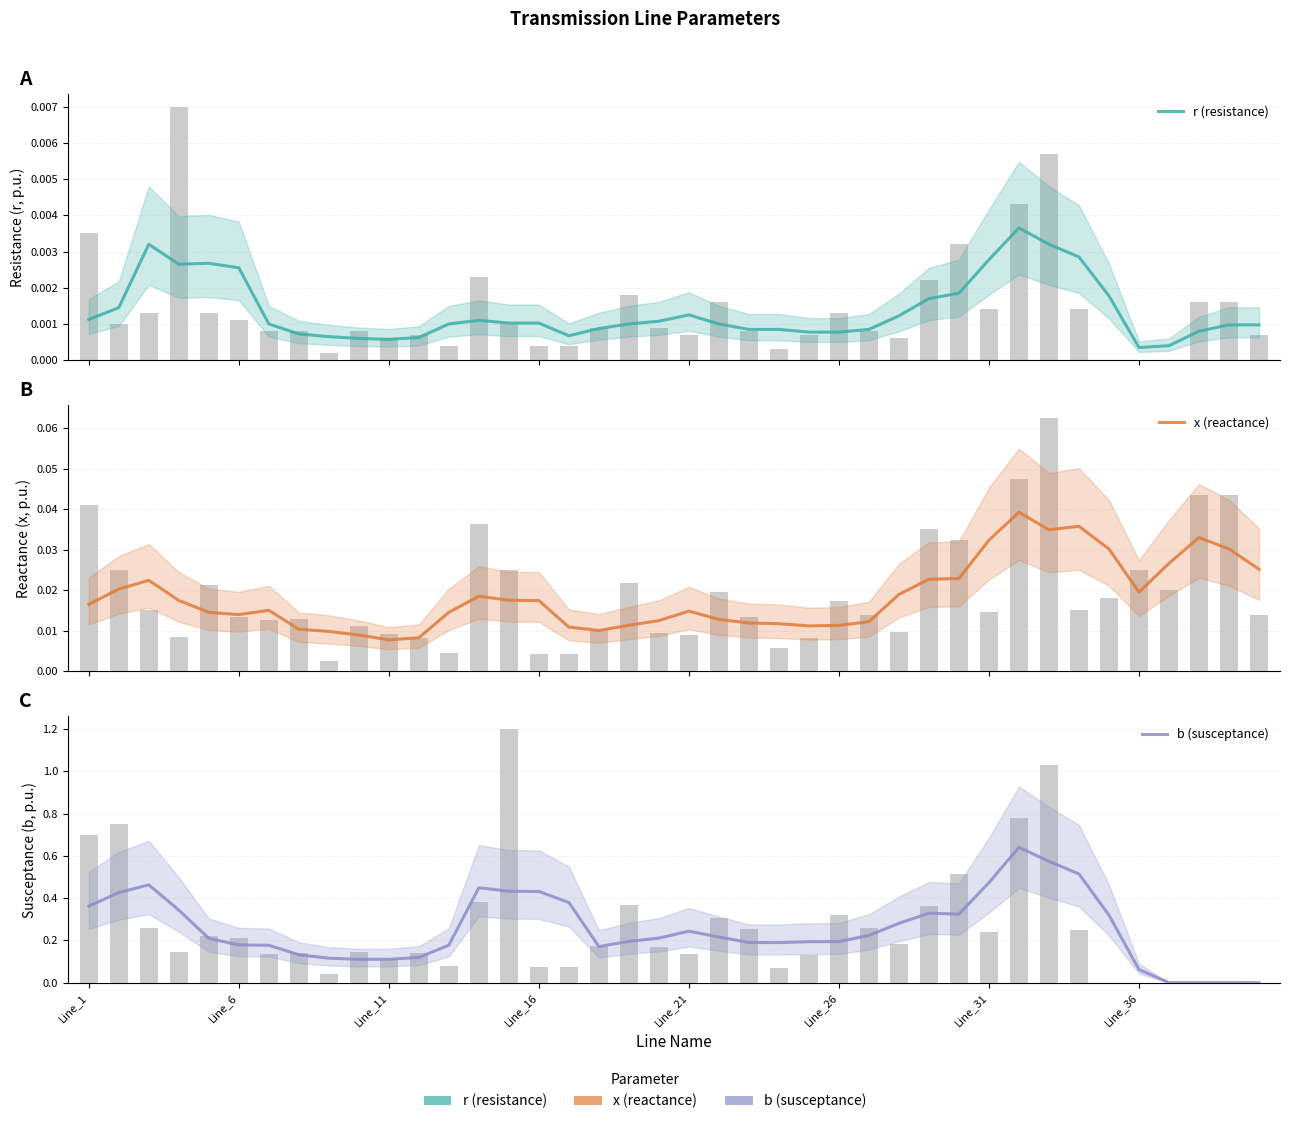

How many bars are there in total?

120